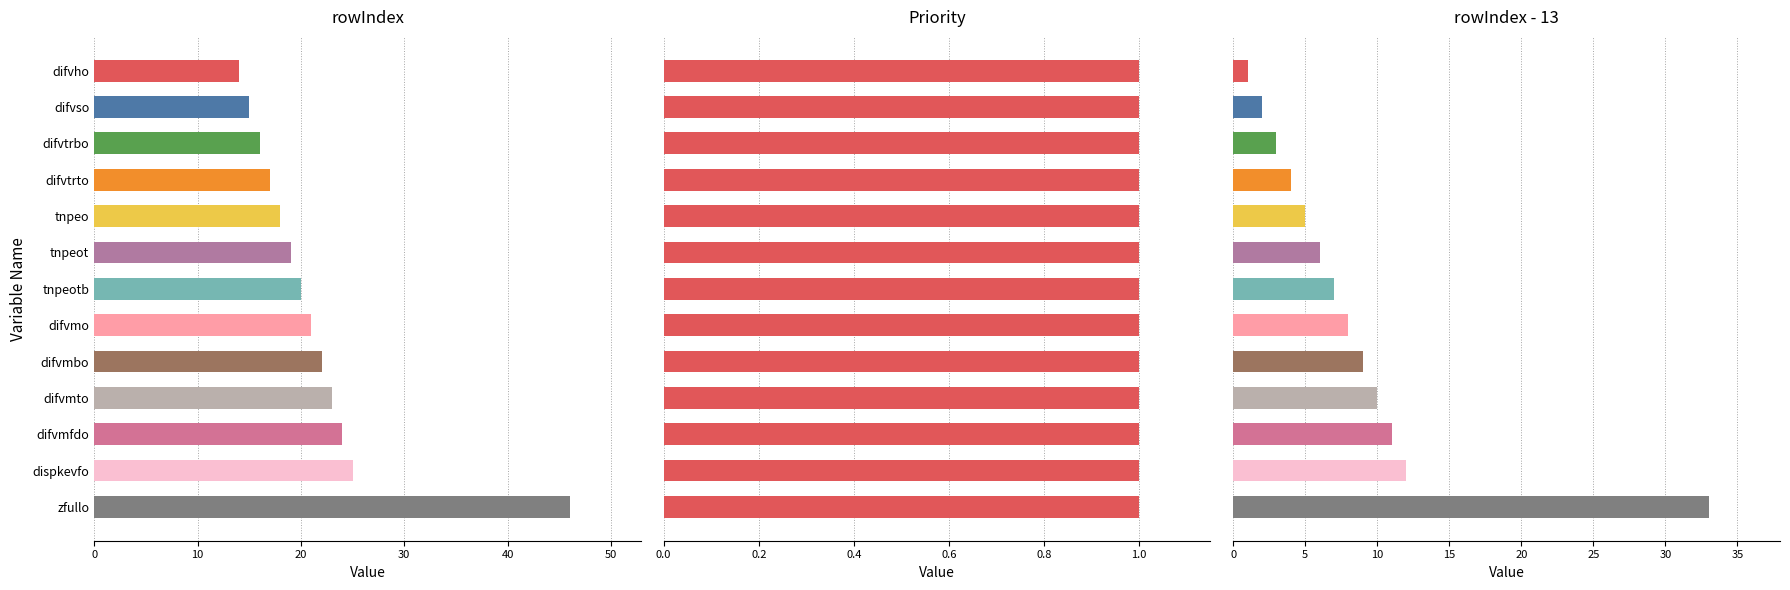

How many bars are there in total?

39